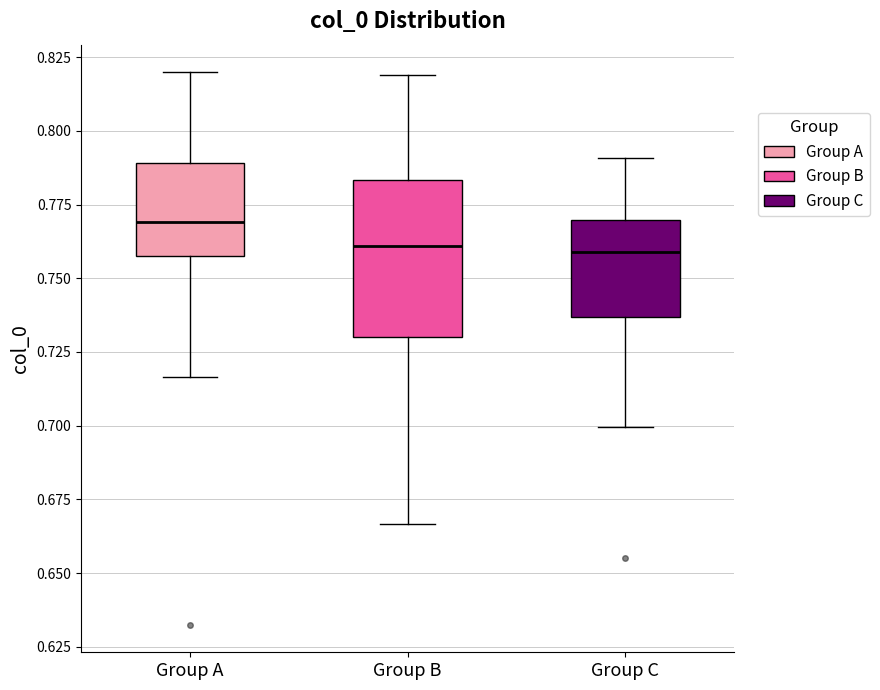

Reading left to right, transcribe this box plot: for each box, give where its median line is, the range the box spans, and where its two whiskers end, as read against the y-axis. The values are not printed on the chart, so give them approximately, as read against the axis.

Group A: median 0.770, box 0.760 to 0.790, whiskers 0.715 to 0.820
Group B: median 0.760, box 0.730 to 0.785, whiskers 0.665 to 0.820
Group C: median 0.760, box 0.735 to 0.770, whiskers 0.700 to 0.790